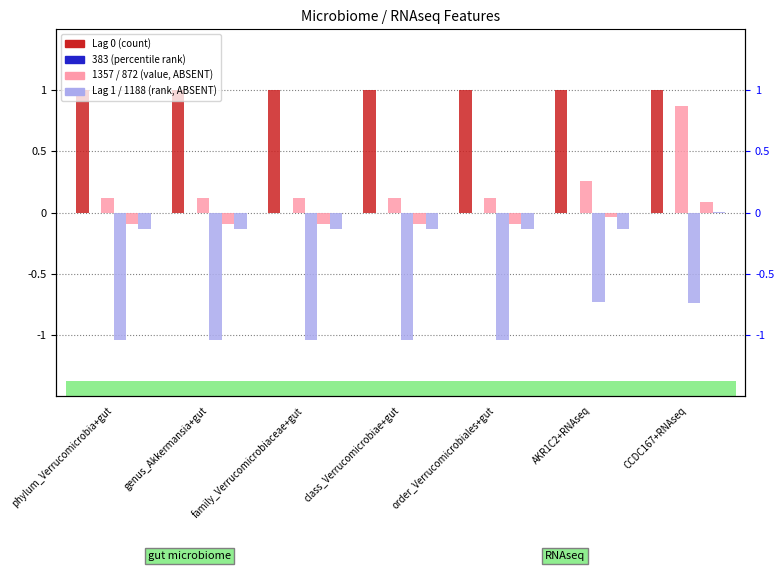

What is the value of the Lag 1 bar at the 1st from the left?

-1.0